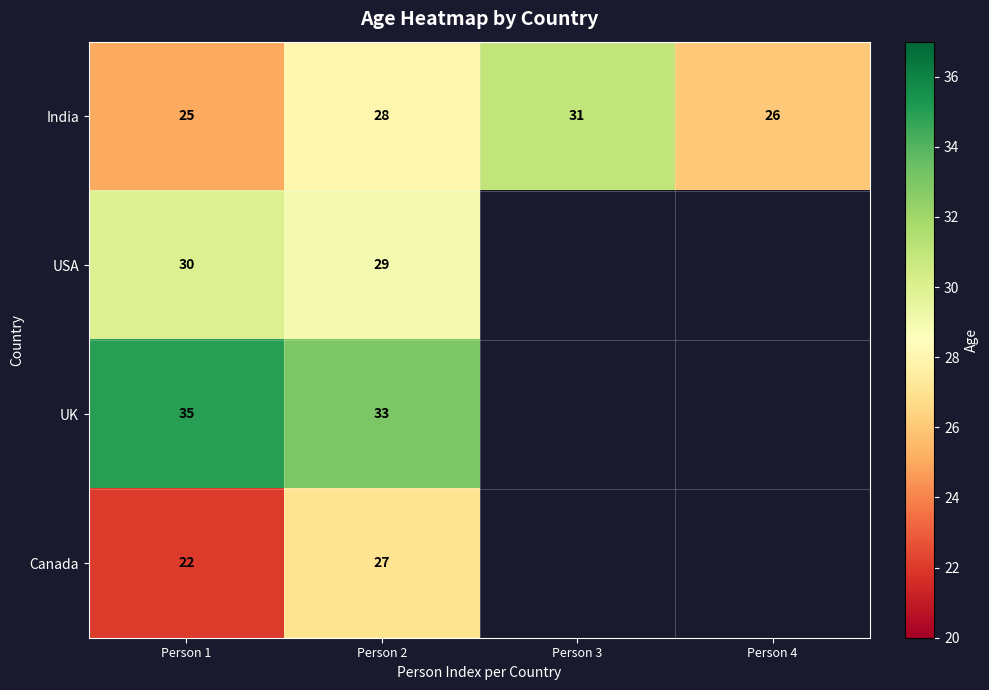

At which category does the chart reach its minimum across all series?

Person 3